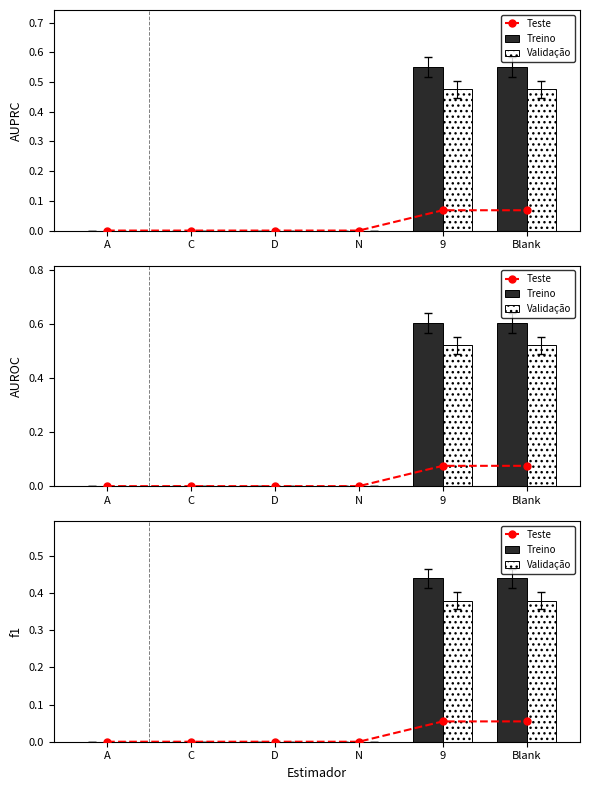

What is the difference between the second highest and minimum values in the Treino series?

0.4